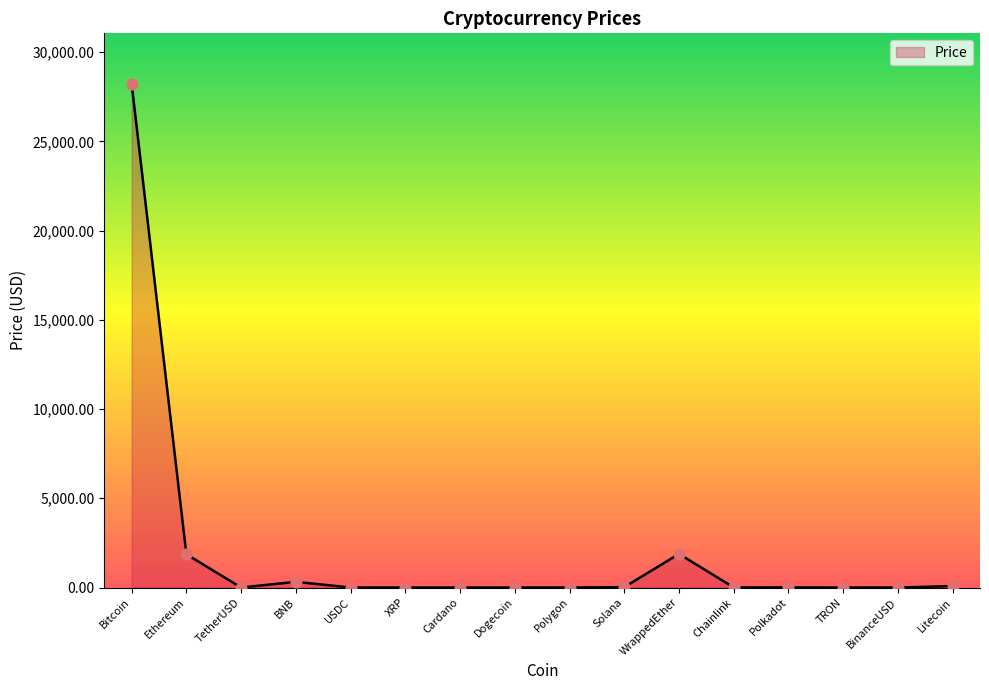

Between WrappedEther and Cardano, which is larger?

WrappedEther